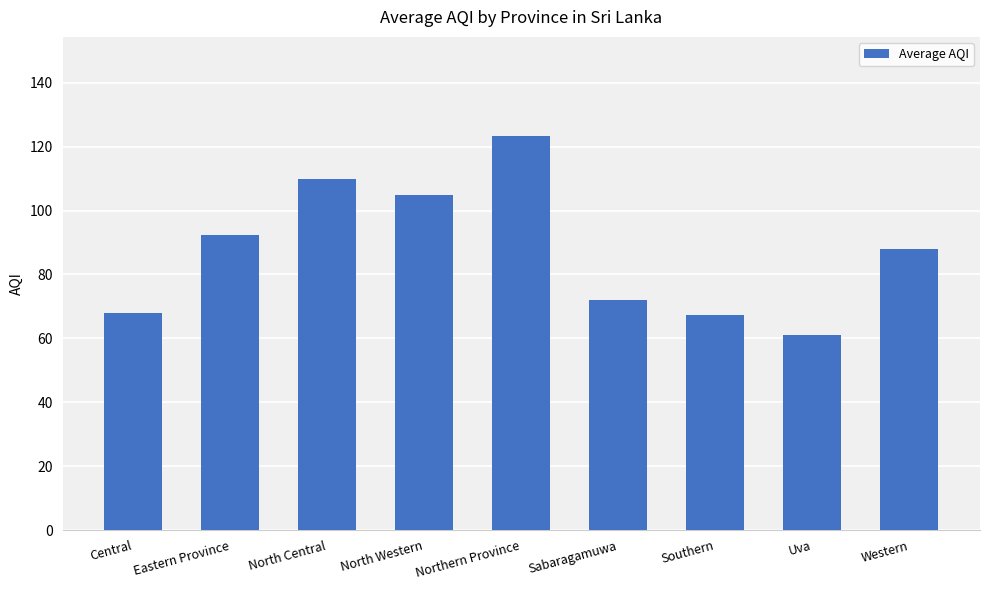

Where is the data nearest to the value 92?

Eastern Province